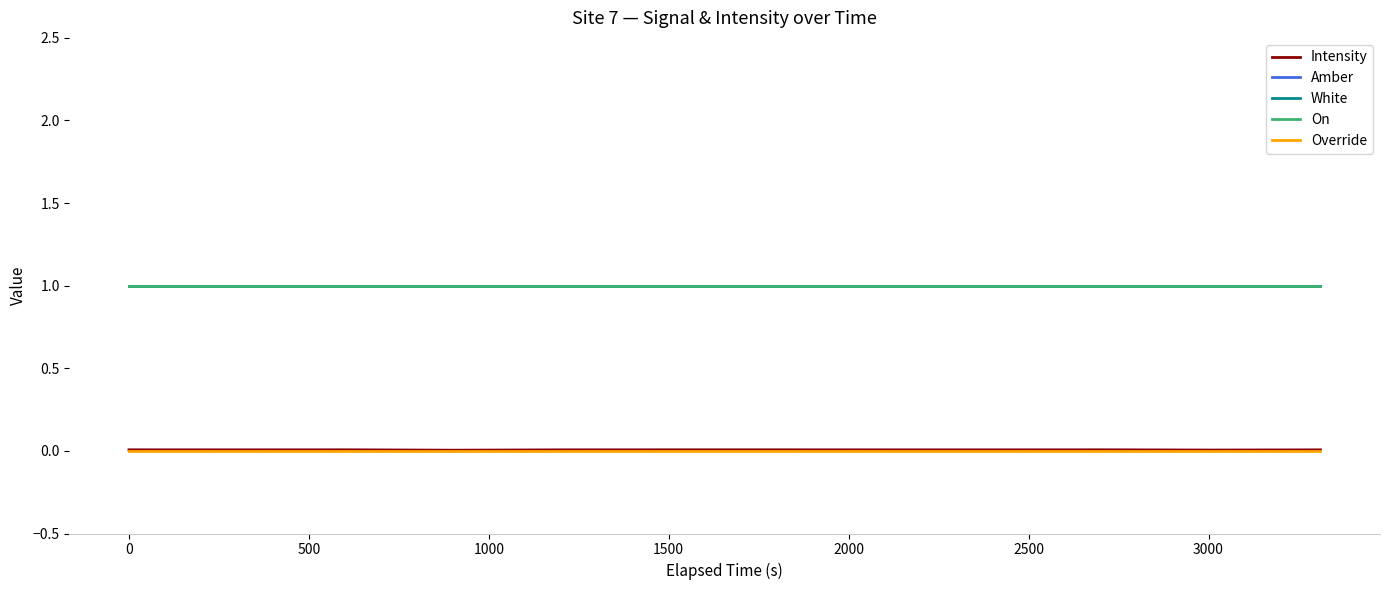

Is this an area chart (filled region under the line)?

No